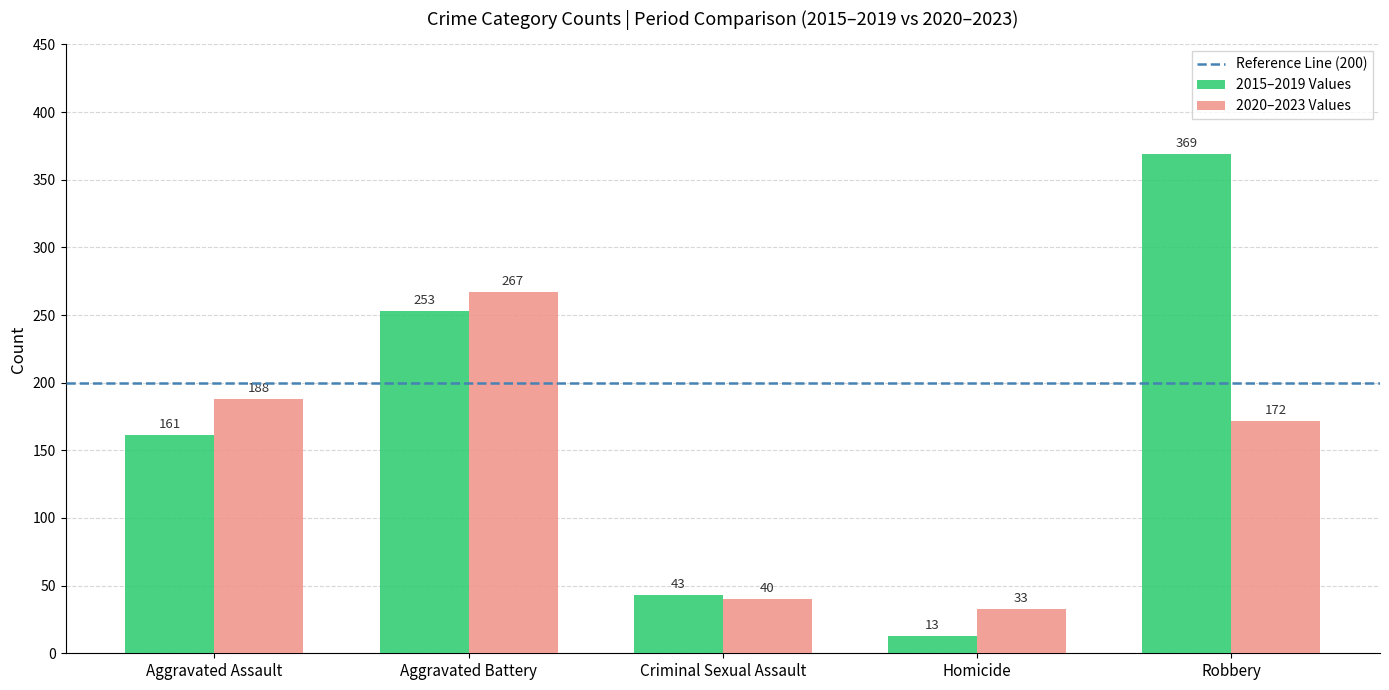

Is it true that 2015–2019 Values equals 384 at Aggravated Battery?

False